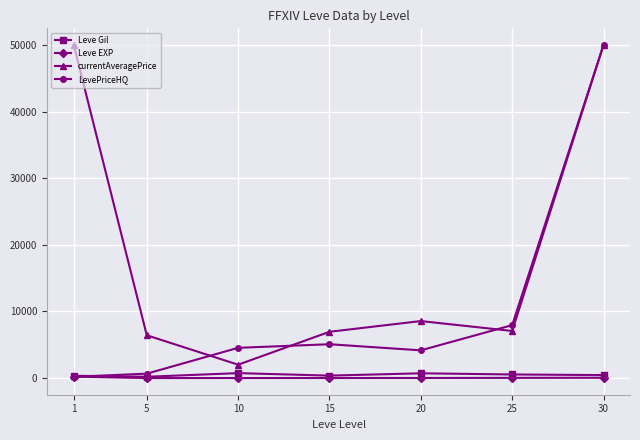

At which label does currentAveragePrice first exceed 7074?

1